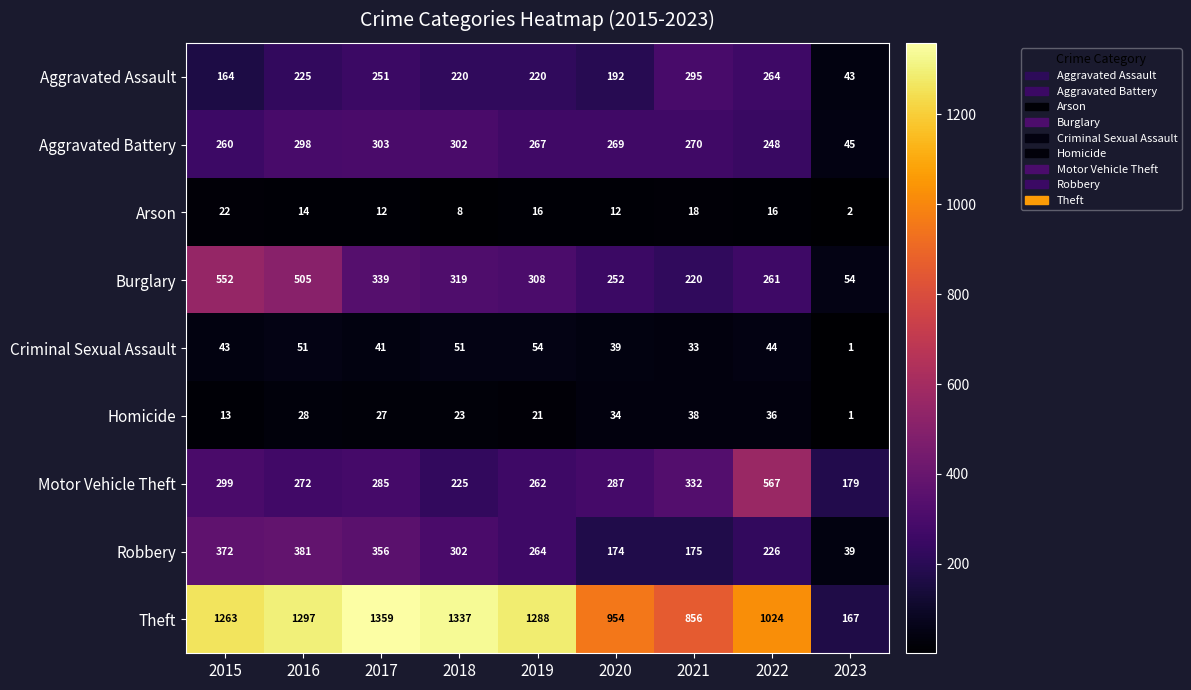

Is it true that Criminal Sexual Assault equals 51 at 2018?

True